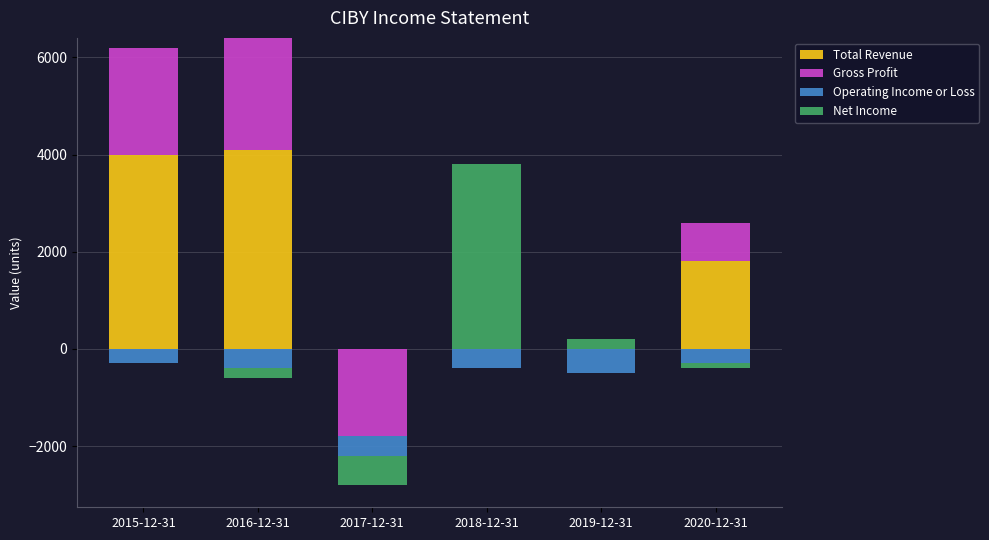

Which has a higher value, 2018-12-31 or 2015-12-31?

2015-12-31